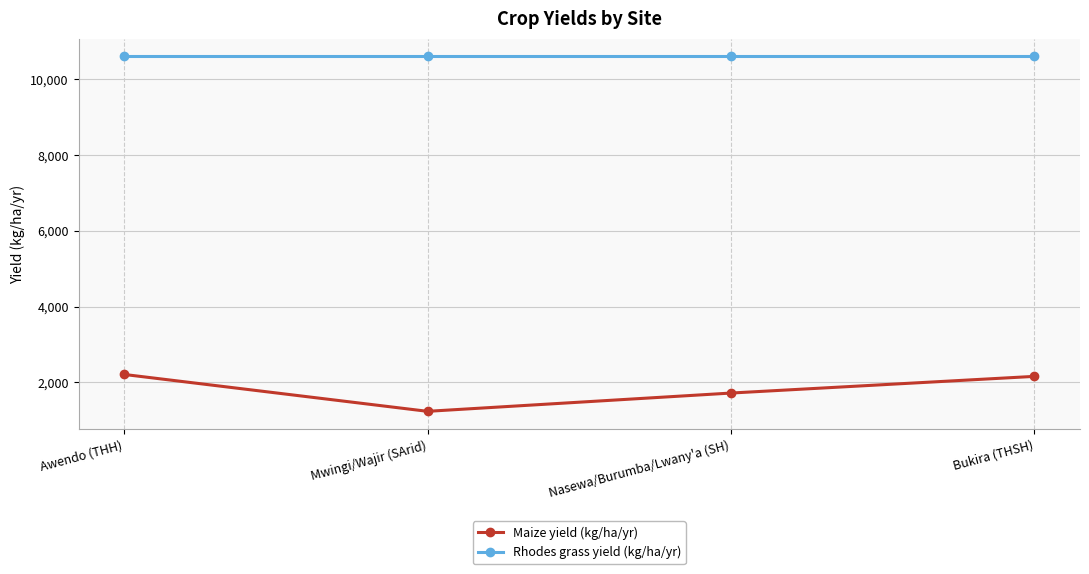

Which series has the widest spread of values?

Maize yield (kg/ha/yr)